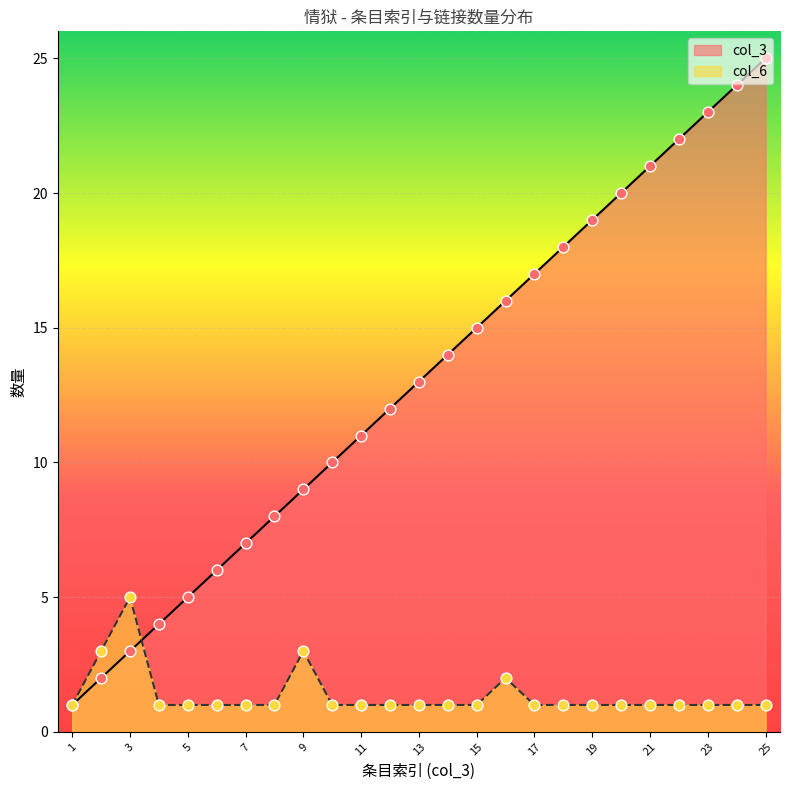

At how many categories does at least one series exceed 12?

13